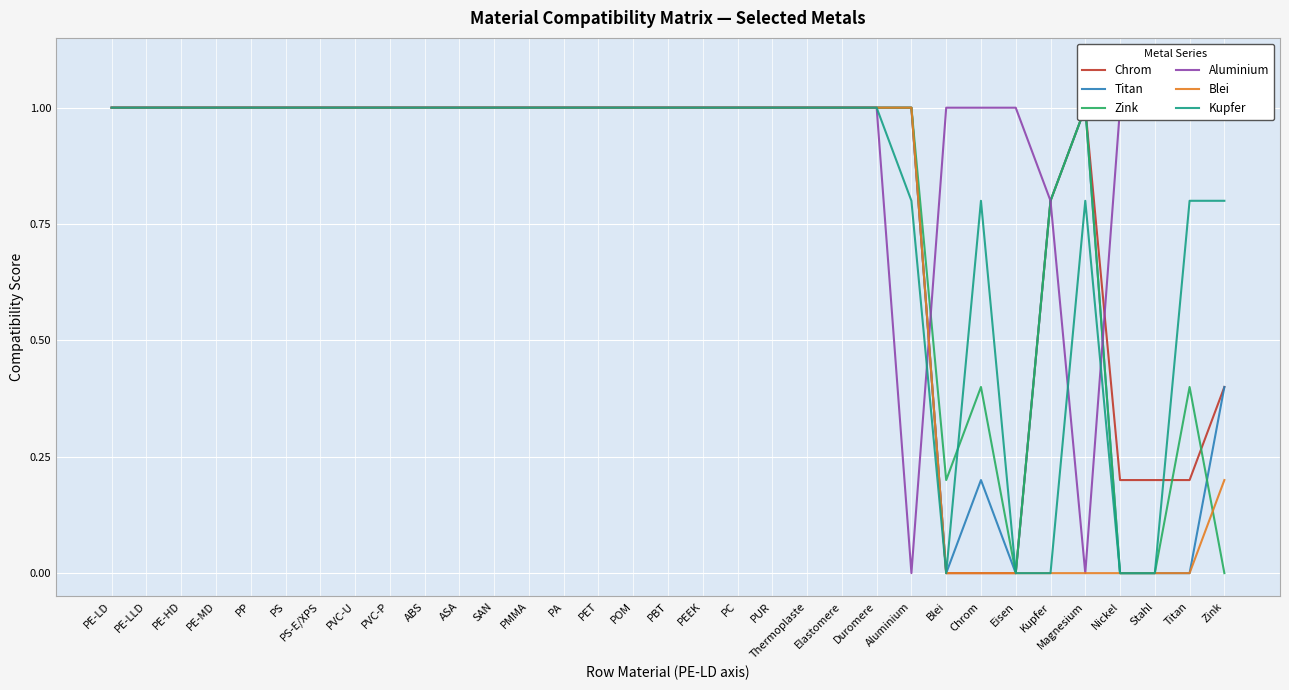

How many values in Zink are above zero?

29